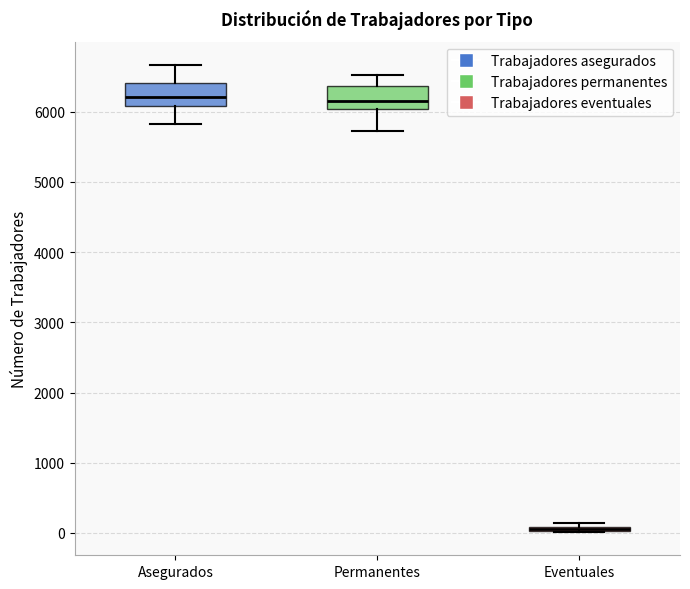

Where is the lower edge of the box for Eventuales on the y-axis? The values are not printed on the chart, so give them approximately, as read against the axis.

0